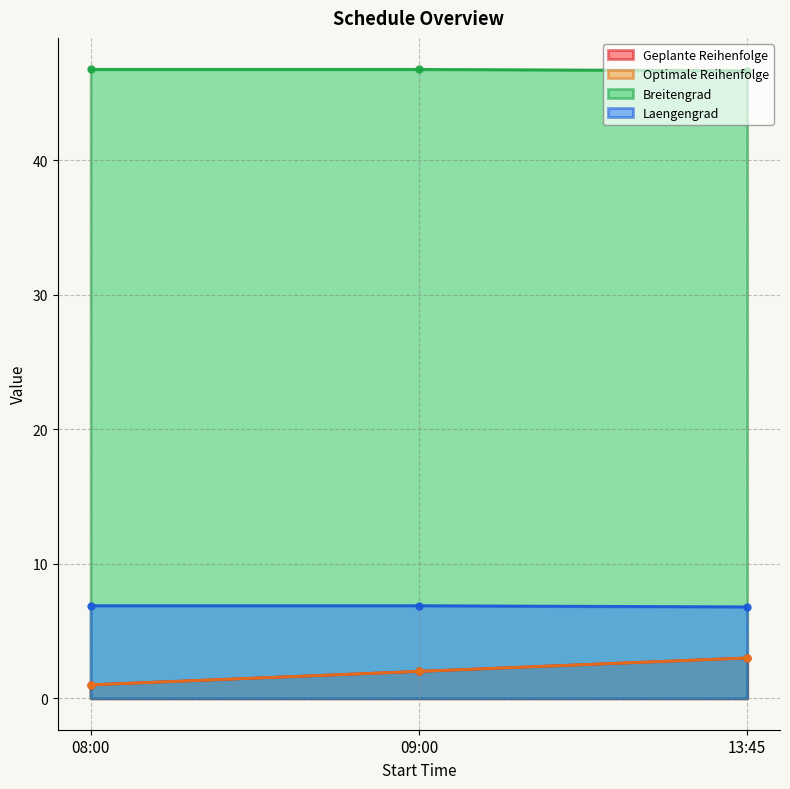

Count the Laengengrad values in the range 6 to 7.

3